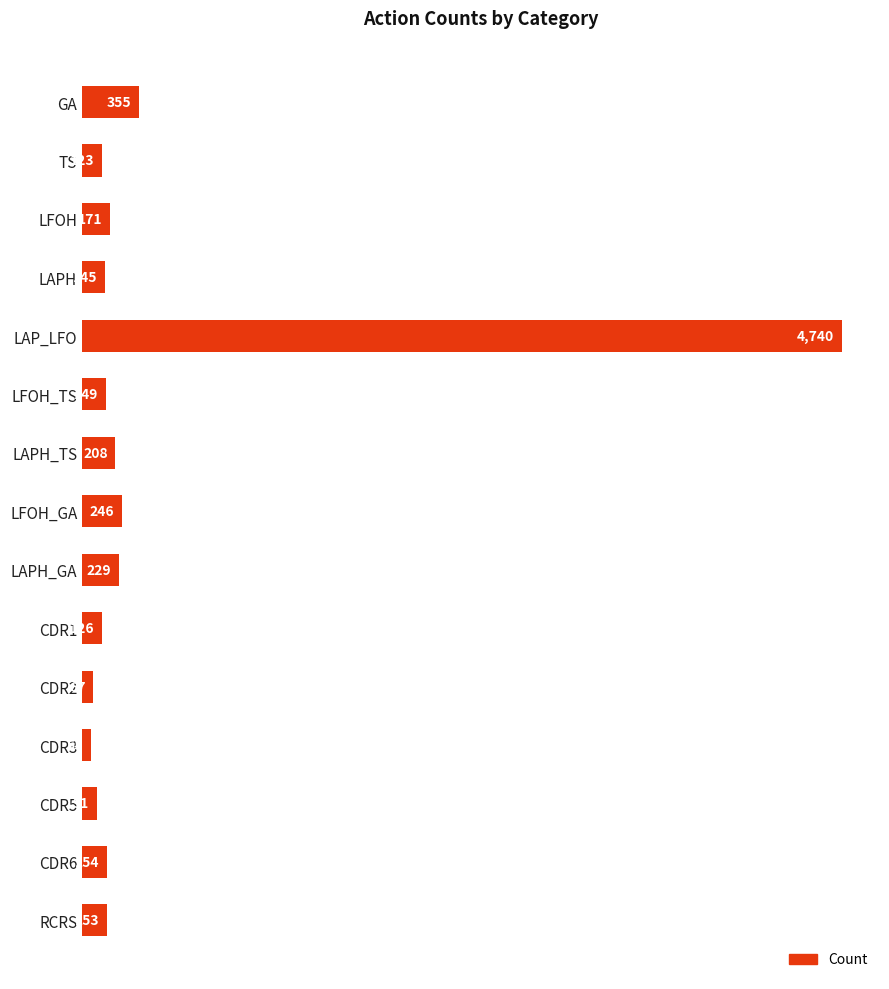

What value does the data have at LFOH_GA?

246